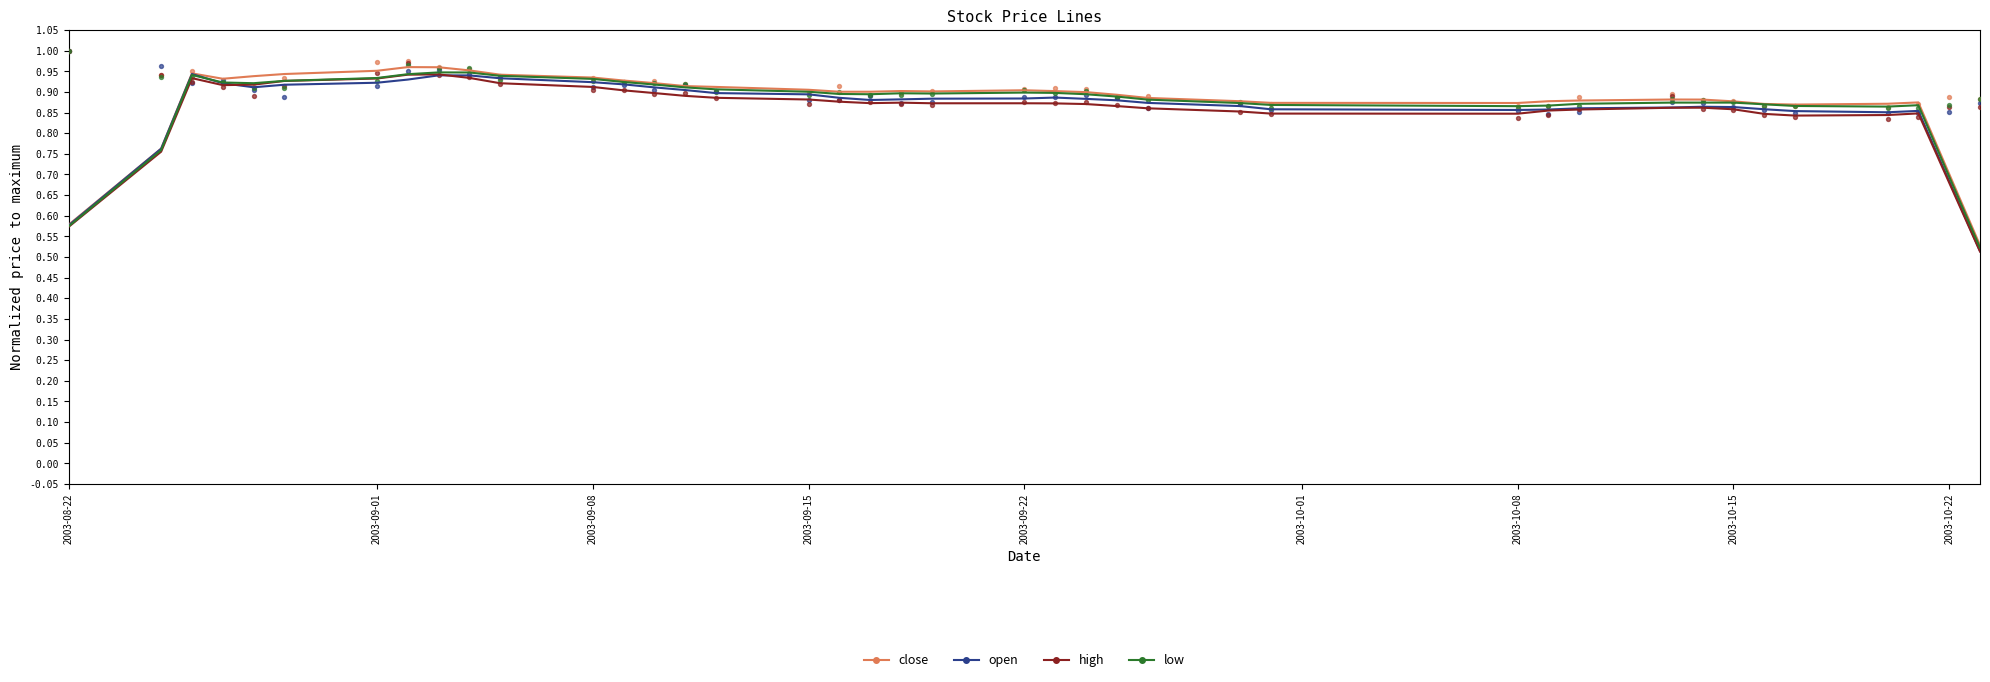

Is the value of close at 35 greater than the value of open at 39?

Yes